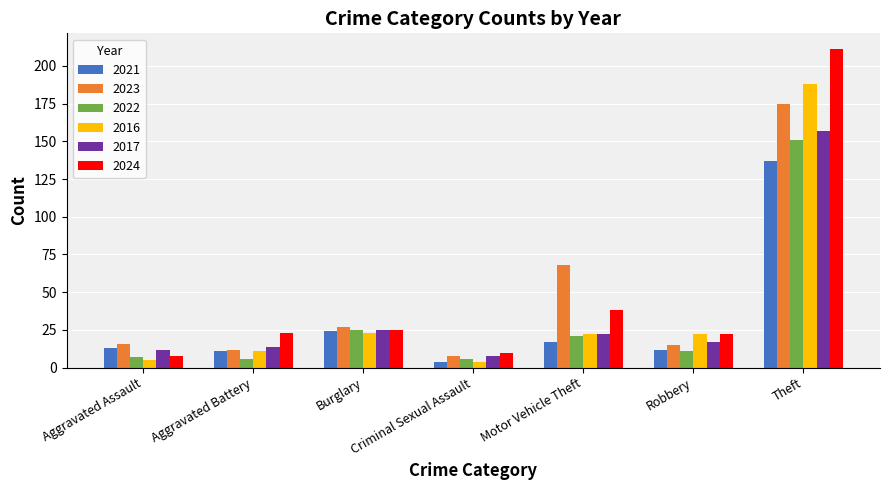

At which category does the chart reach its peak across all series?

Theft